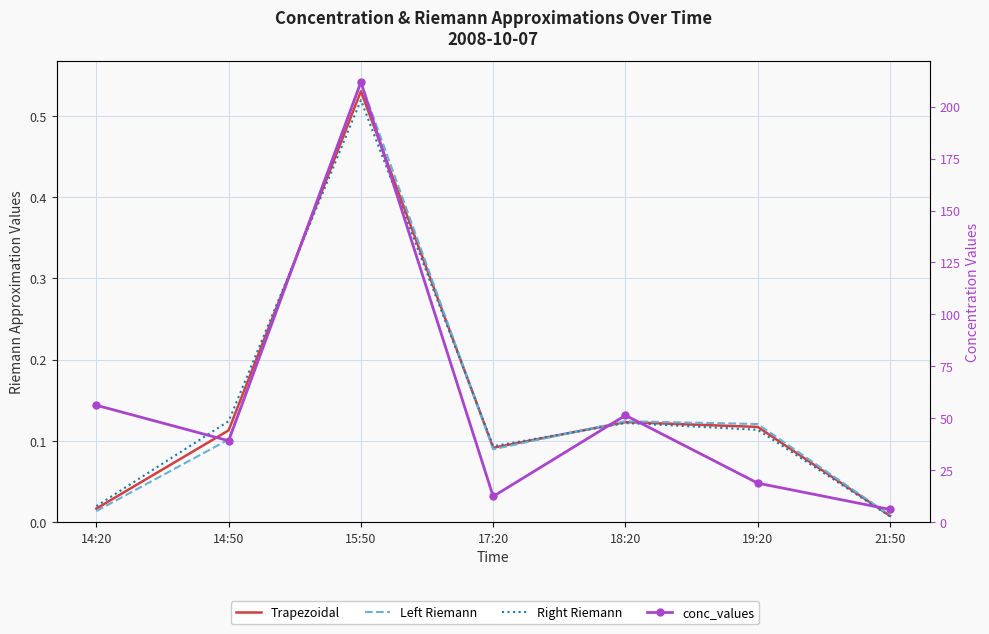

What is the minimum value for conc_values?

6.2